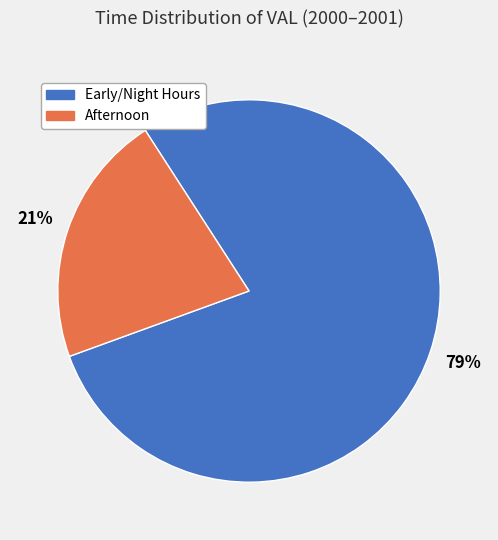

To the nearest percent, what is the average slice percentage?

50%